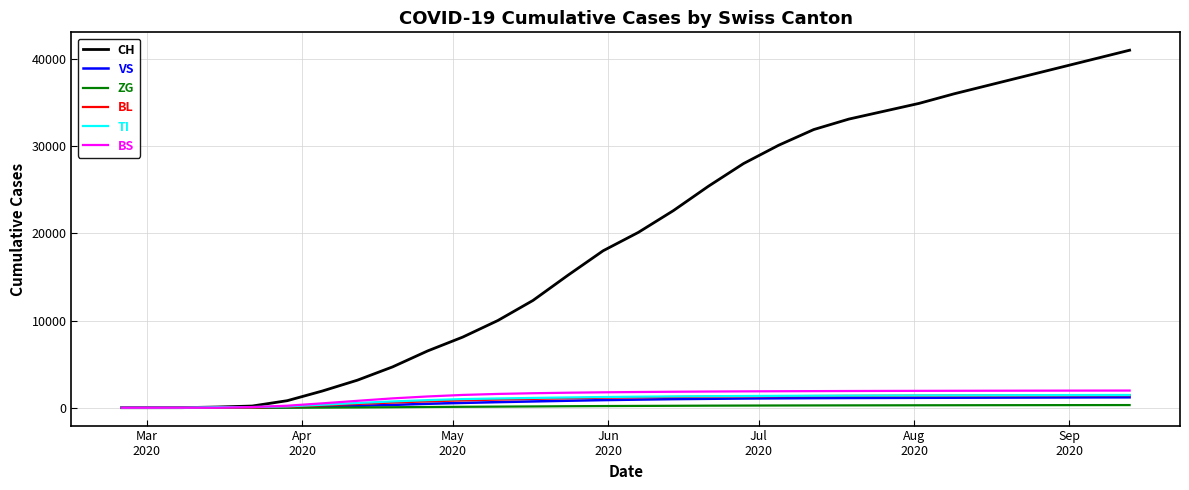

Which series has the widest spread of values?

CH